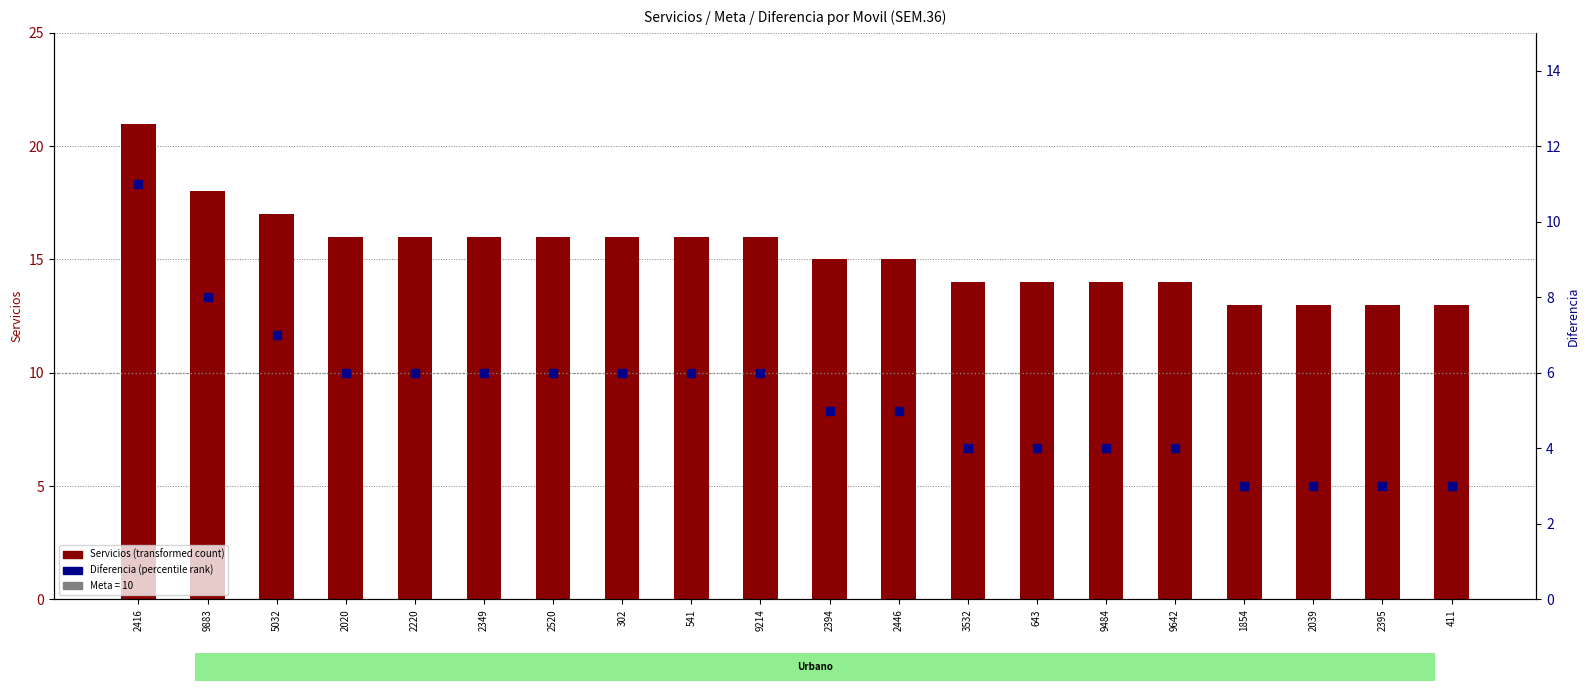

Which series reaches the maximum Y coordinate?

Servicios